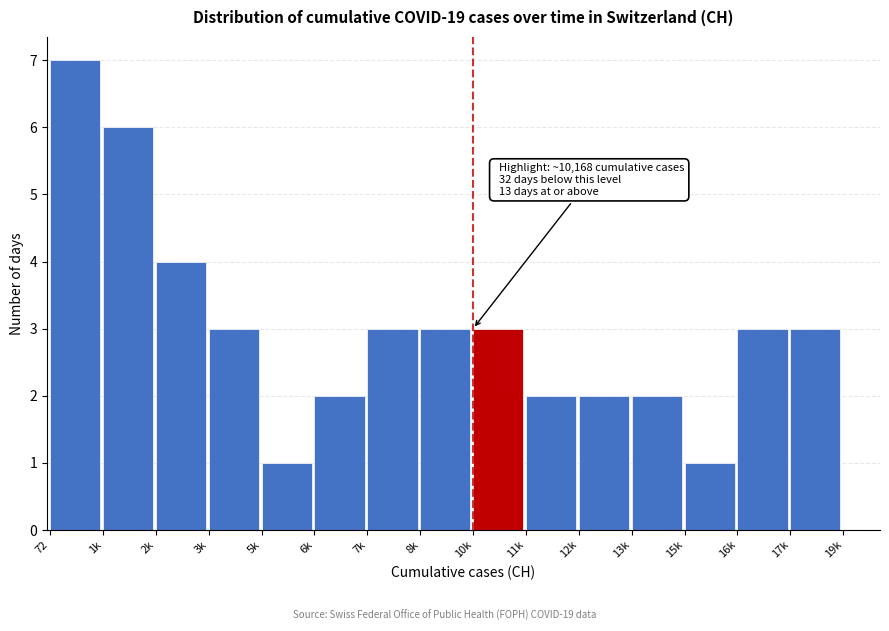

Reading left to right, extract all data points from this chart.

72=7	1k=6	2k=4	3k=3	5k=1	6k=2	7k=3	8k=3	10k=3	11k=2	12k=2	13k=2	15k=1	16k=3	17k=3